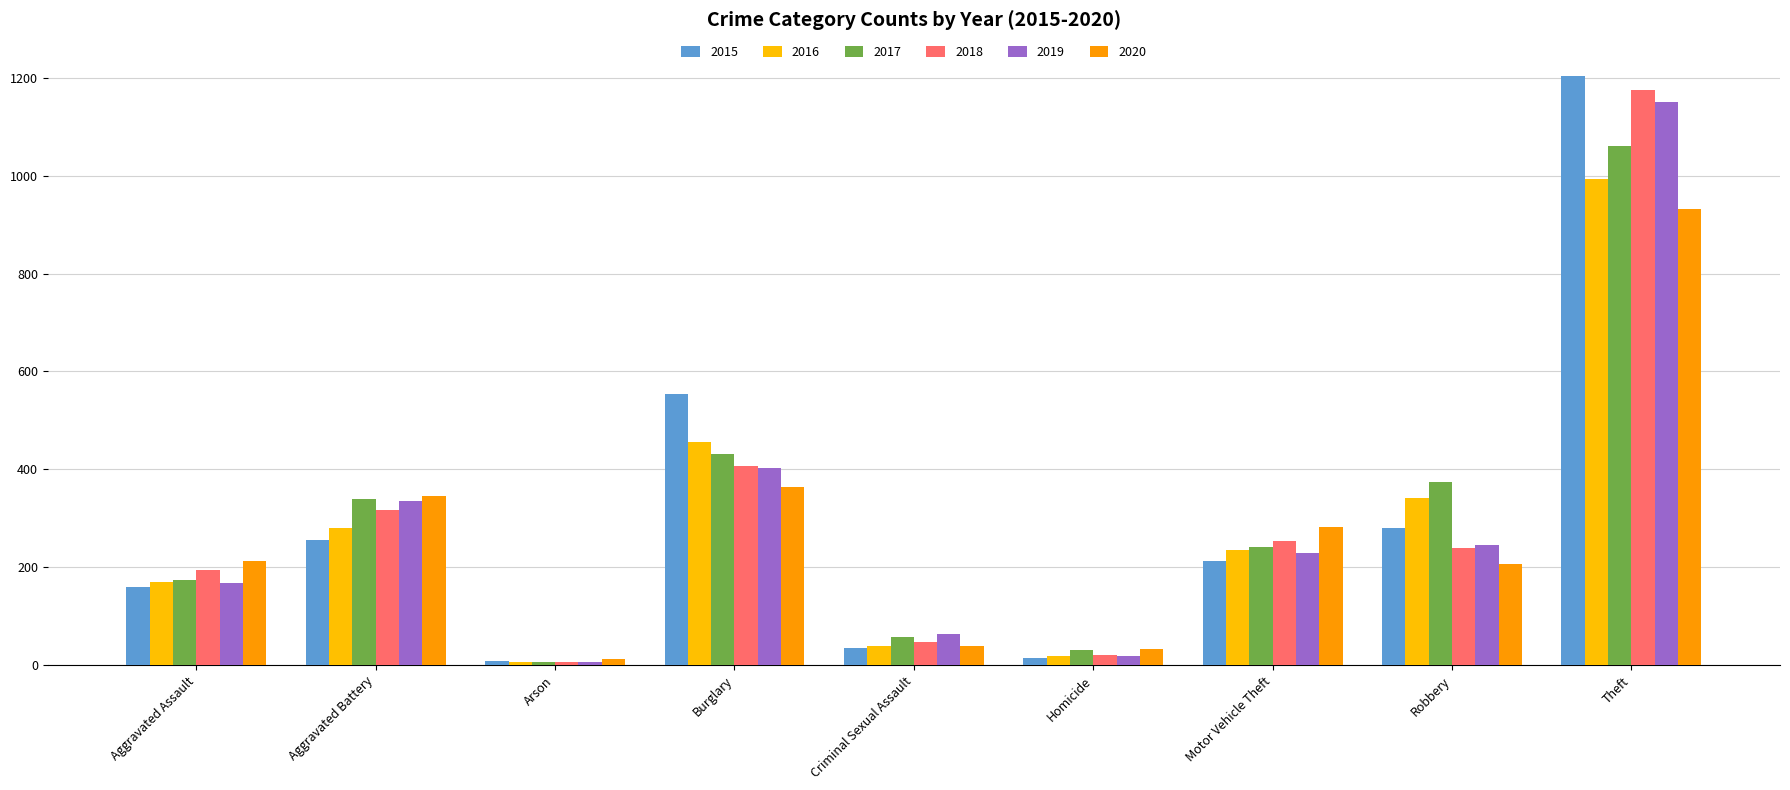

What value does the 2017 series have at Aggravated Assault, to the nearest 10?

180